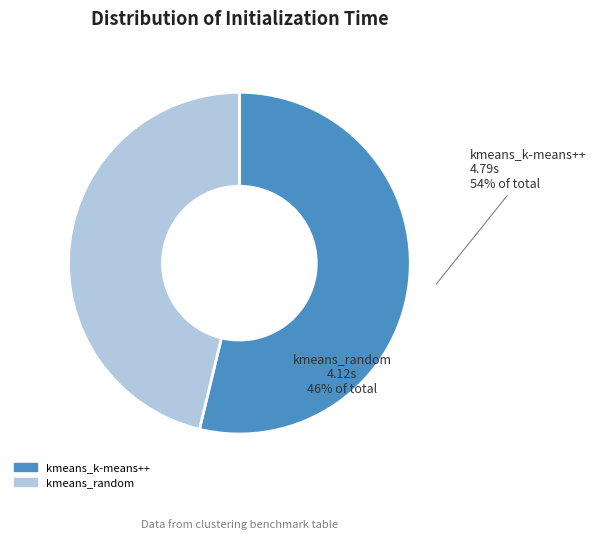

How many slices are in this pie chart?

2